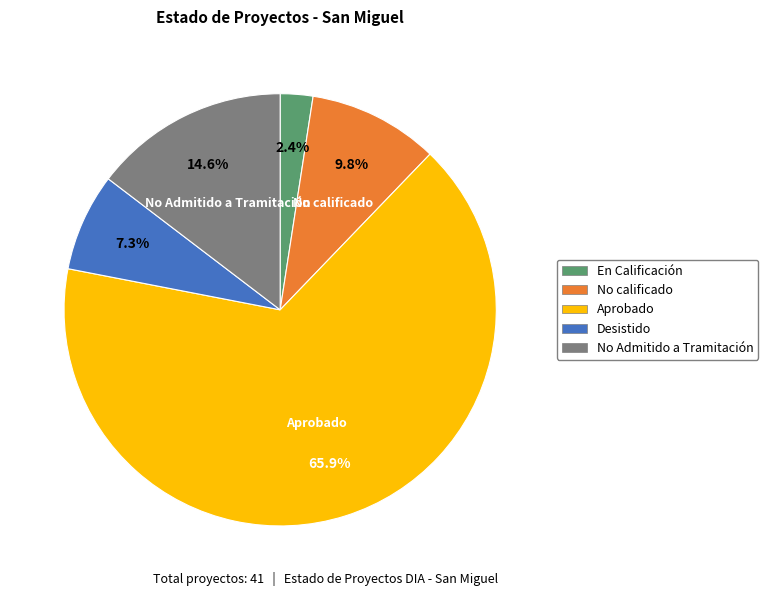

To the nearest percent, what percentage of the pie is En Calificación?

2%